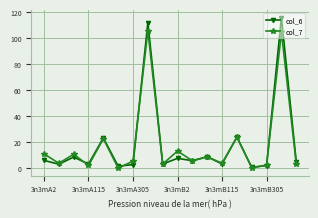

True or false: col_7 has more than 1 points higher than both neighbors.

True